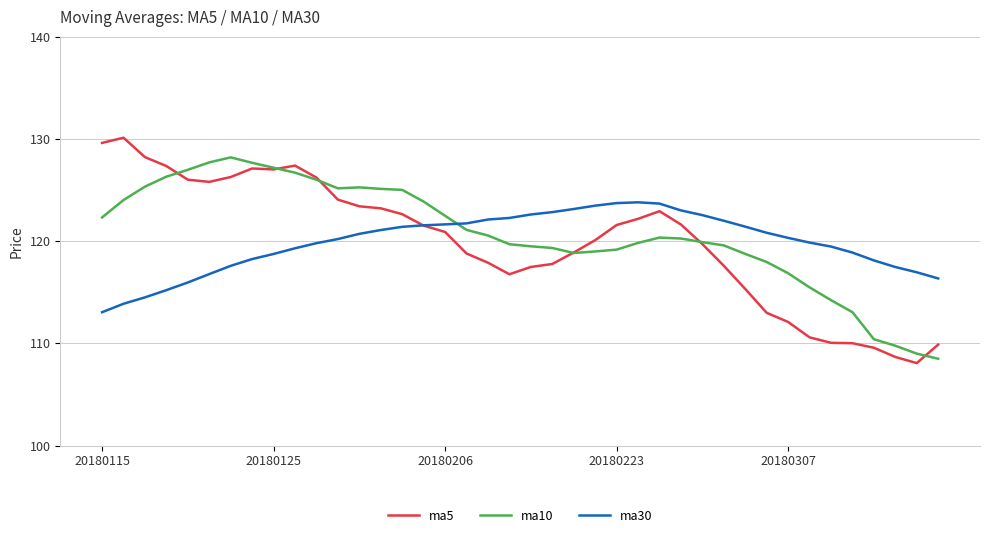

Which series has the largest range (max minus min)?

ma5